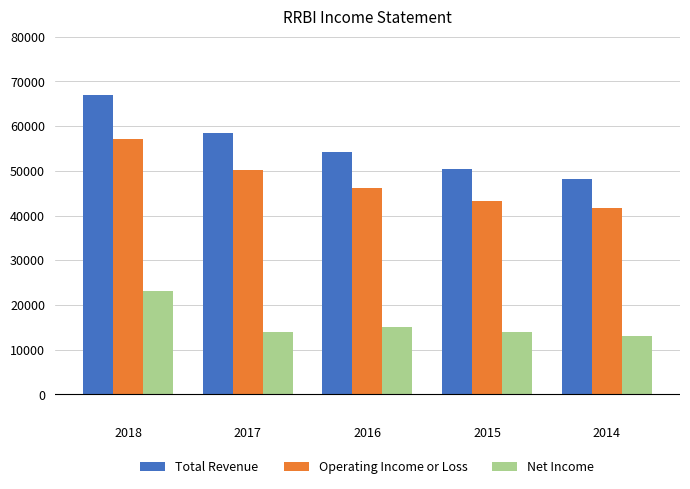

How many Total Revenue values are between 50400 and 58400?

3